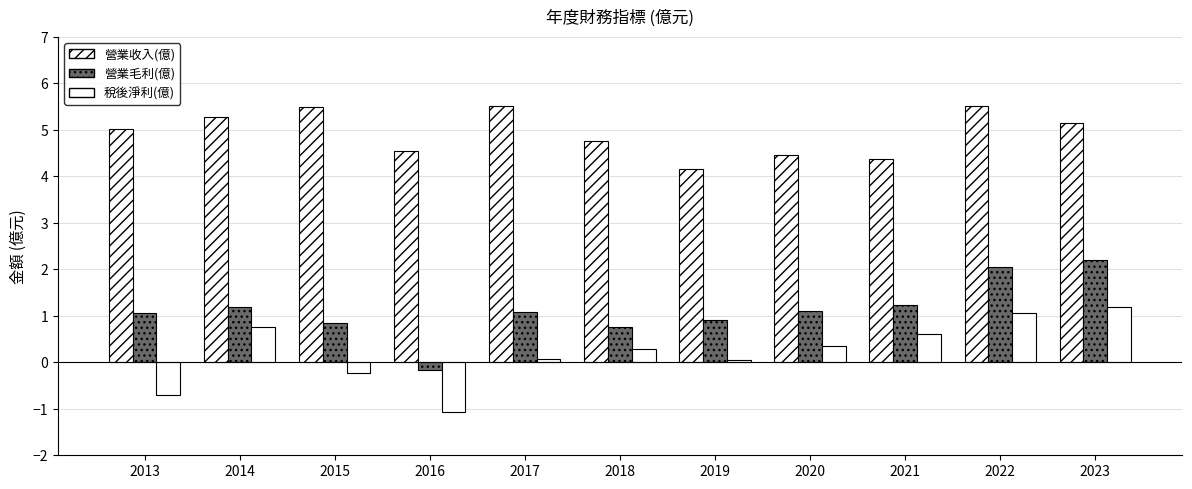

How many values in the 營業收入(億) series are below 5?

5